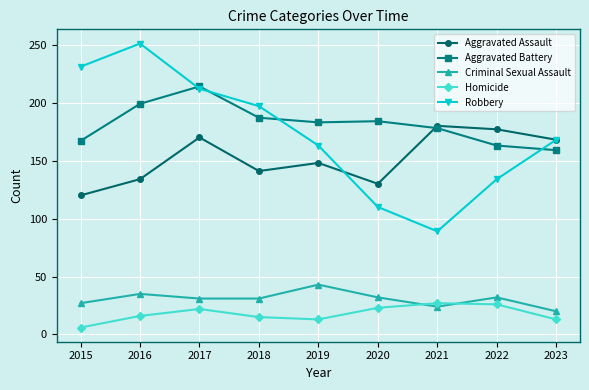

What is the sum of the Aggravated Assault values at 2015 and 2021?

300